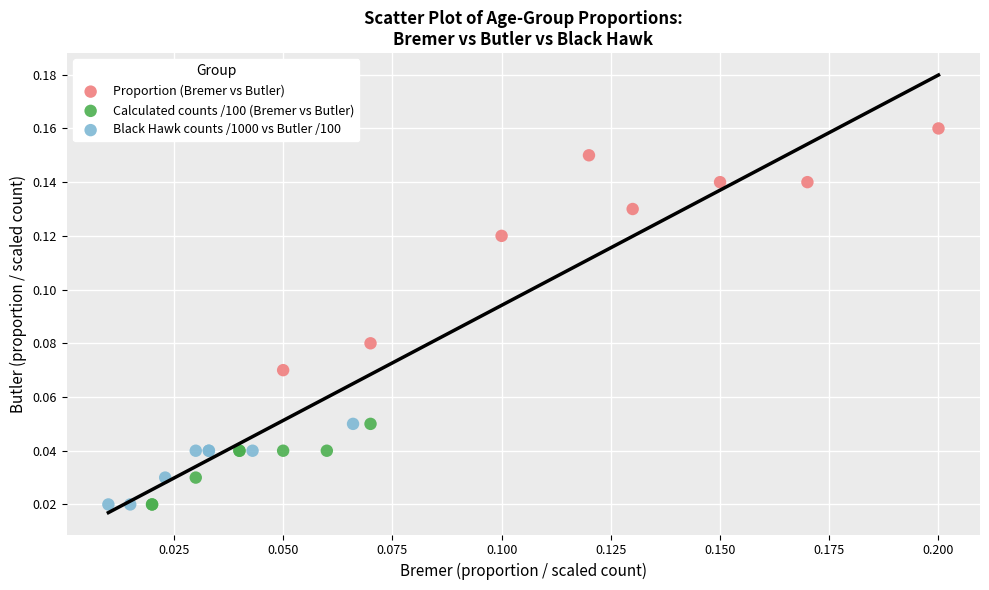

Which series reaches the maximum Y coordinate?

Proportion (Bremer vs Butler)